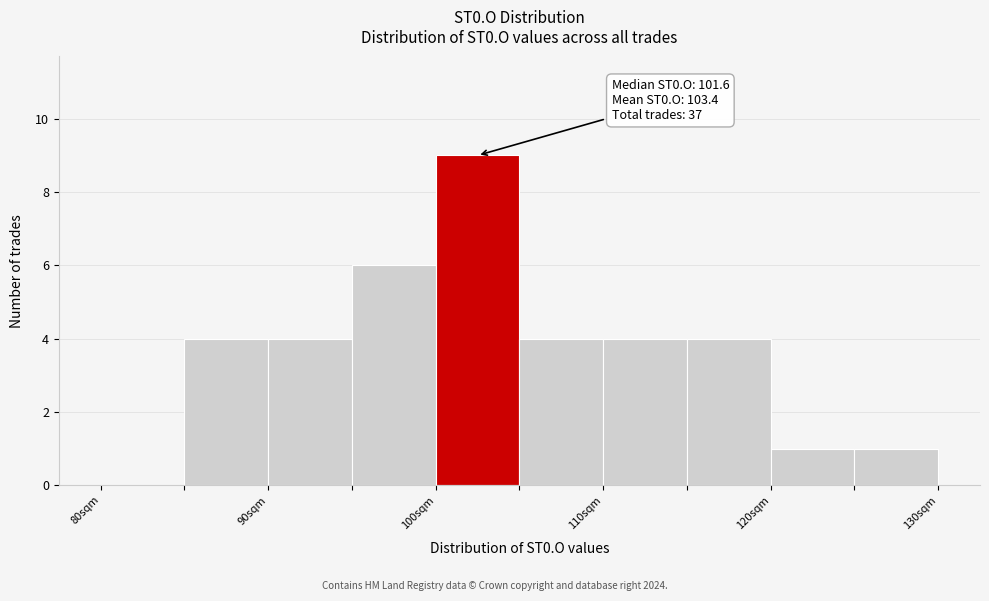

Over which range of the x-axis is the bar tallest?

100 to 105